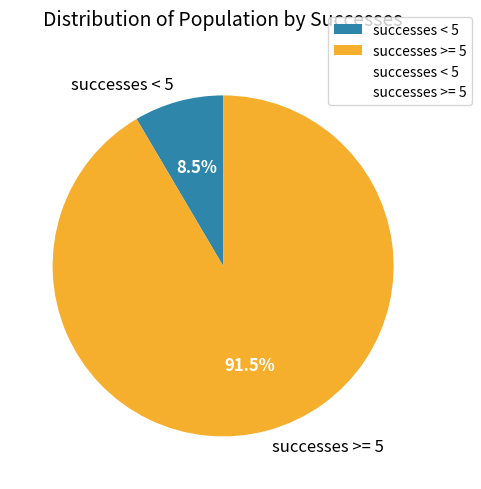

What portion of the pie excludes successes < 5?

91.5%